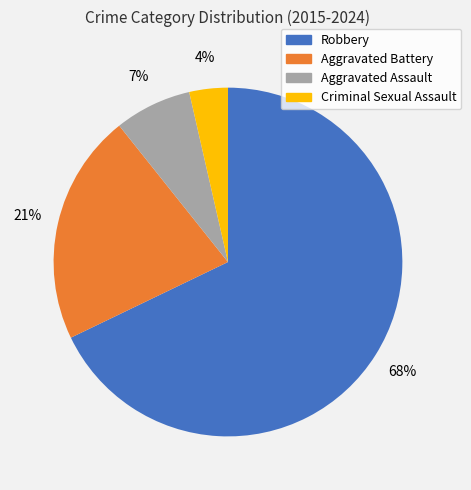

To the nearest percent, what portion does Aggravated Assault represent?

7%